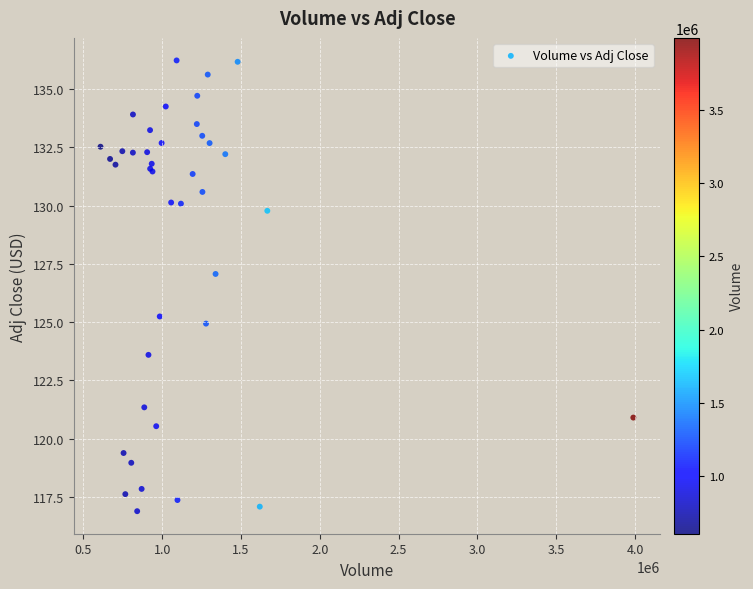

What Y value in the scatter plot is closest to 126?

125.2